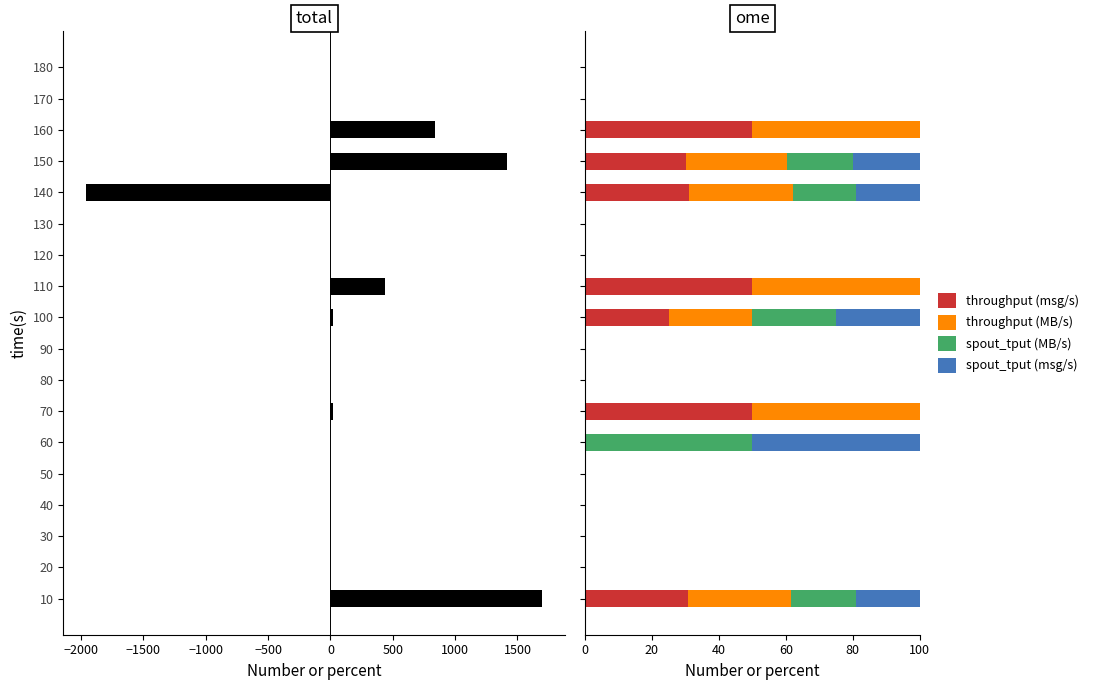

What is the minimum value shown in the chart?

-1960.0